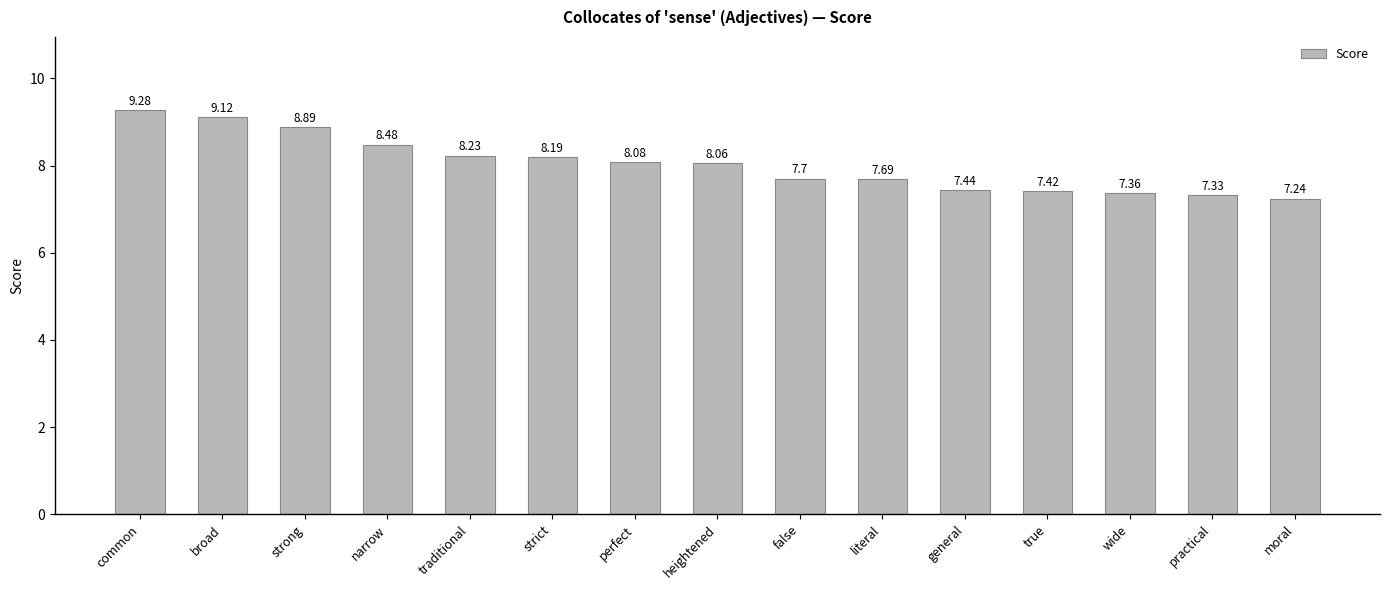

Where does the data first go above 8?

common